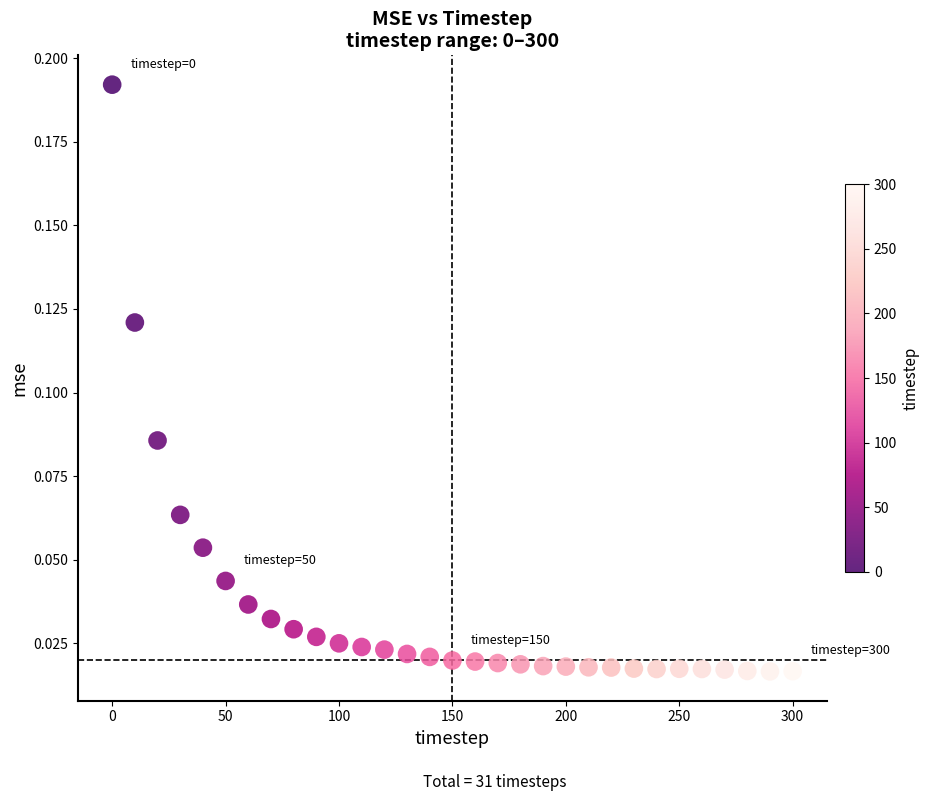

What is the range of X values (max minus min)?

300.0